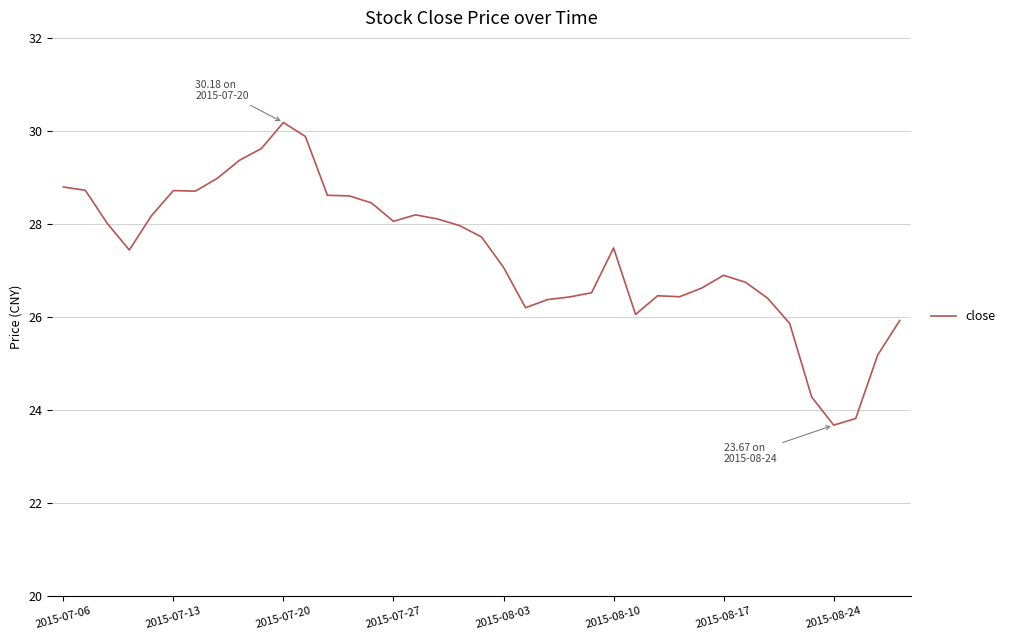

What is the smallest value displayed?

23.7